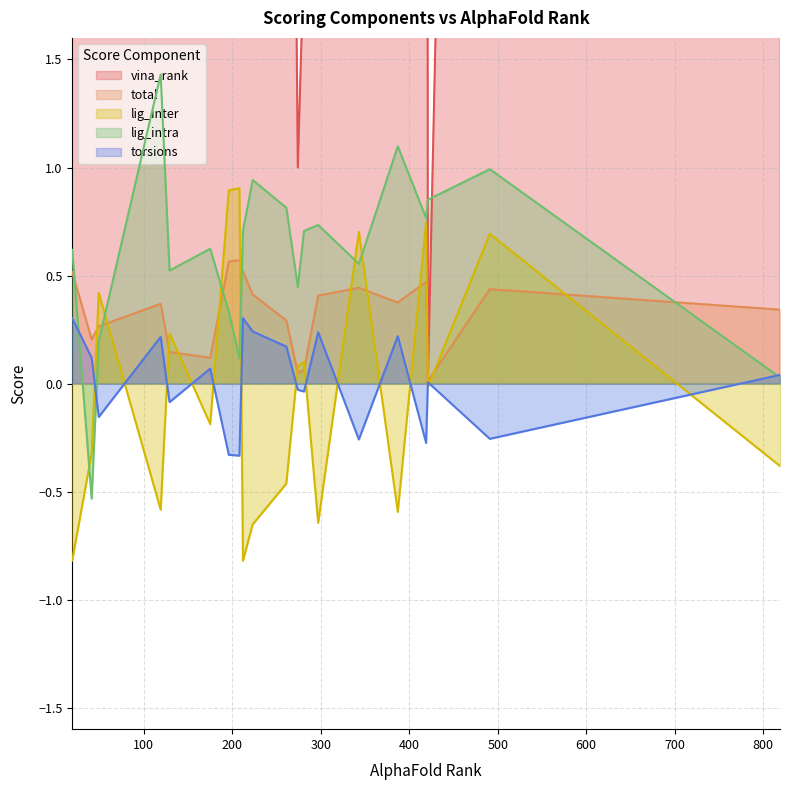

The value of lig_inter at 419 is 1.0. True or false?

False